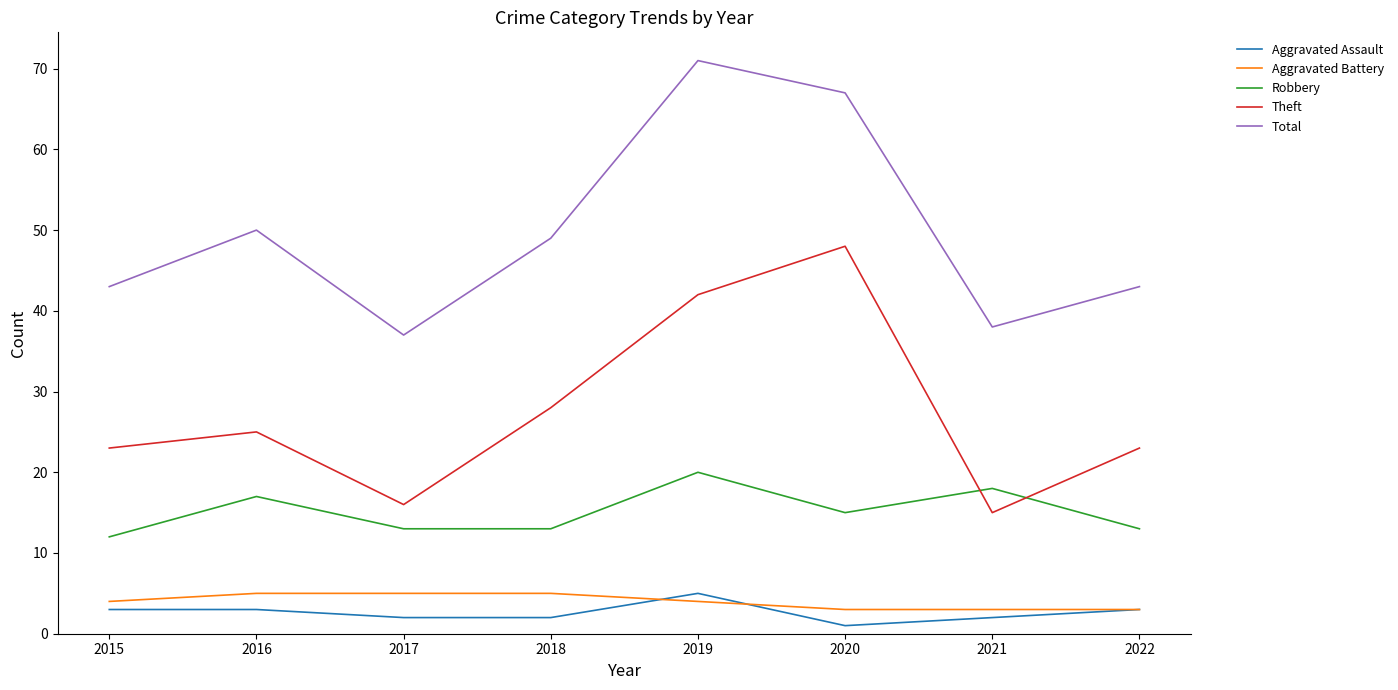

What is the maximum value for Aggravated Battery?

5